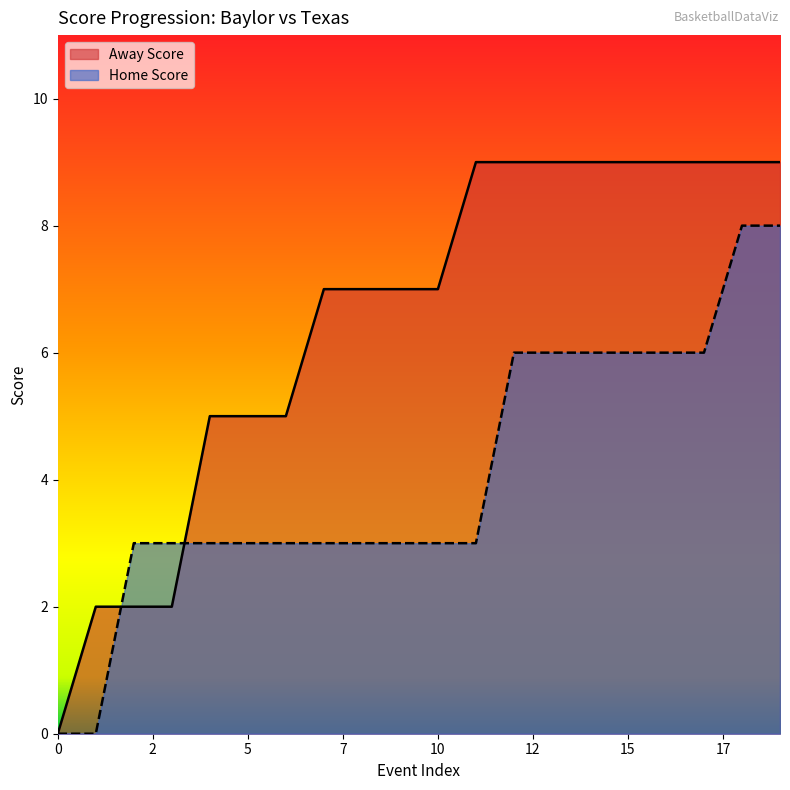

What is the value of the Home Score point at the 12th from the left?

3